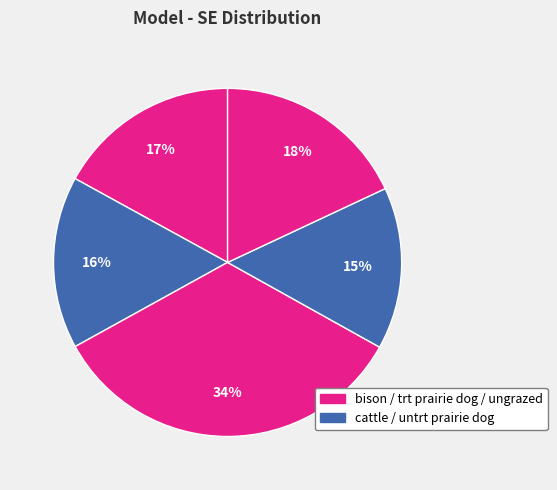

How many slices are in this pie chart?

5